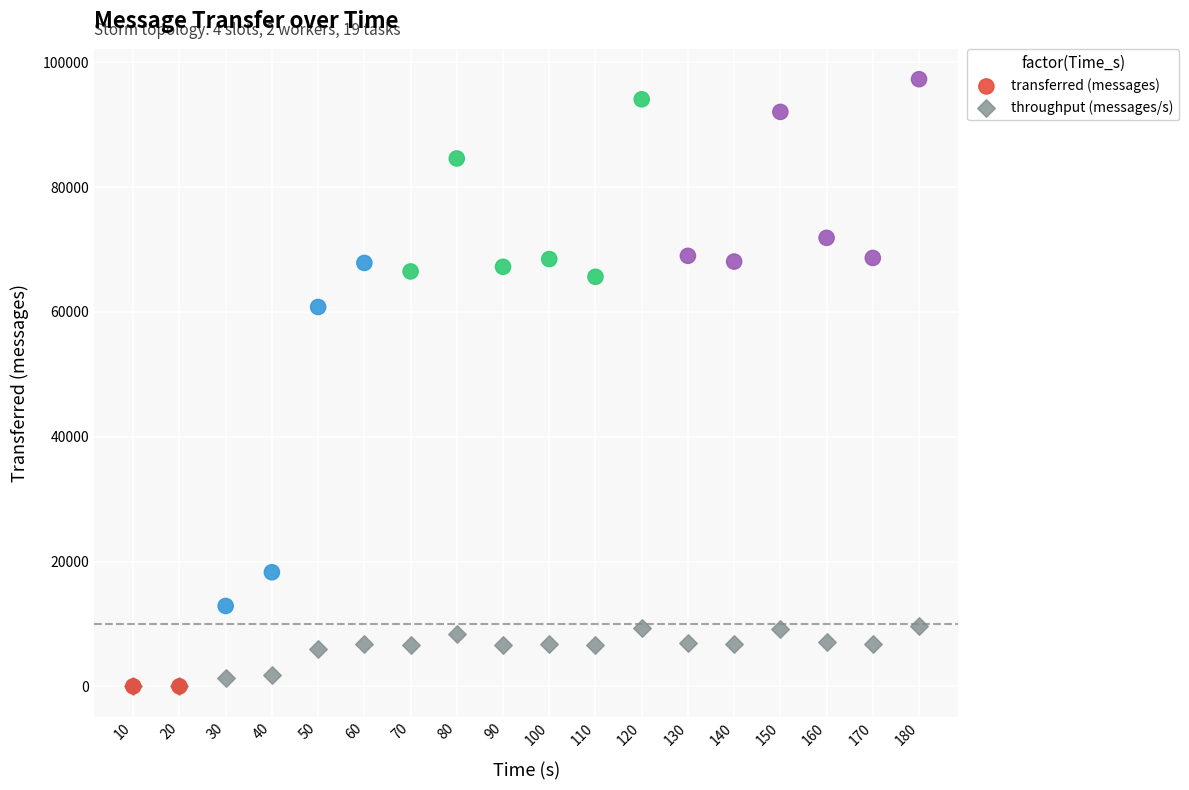

Across all series, what Y value is closest to 48640?

60780